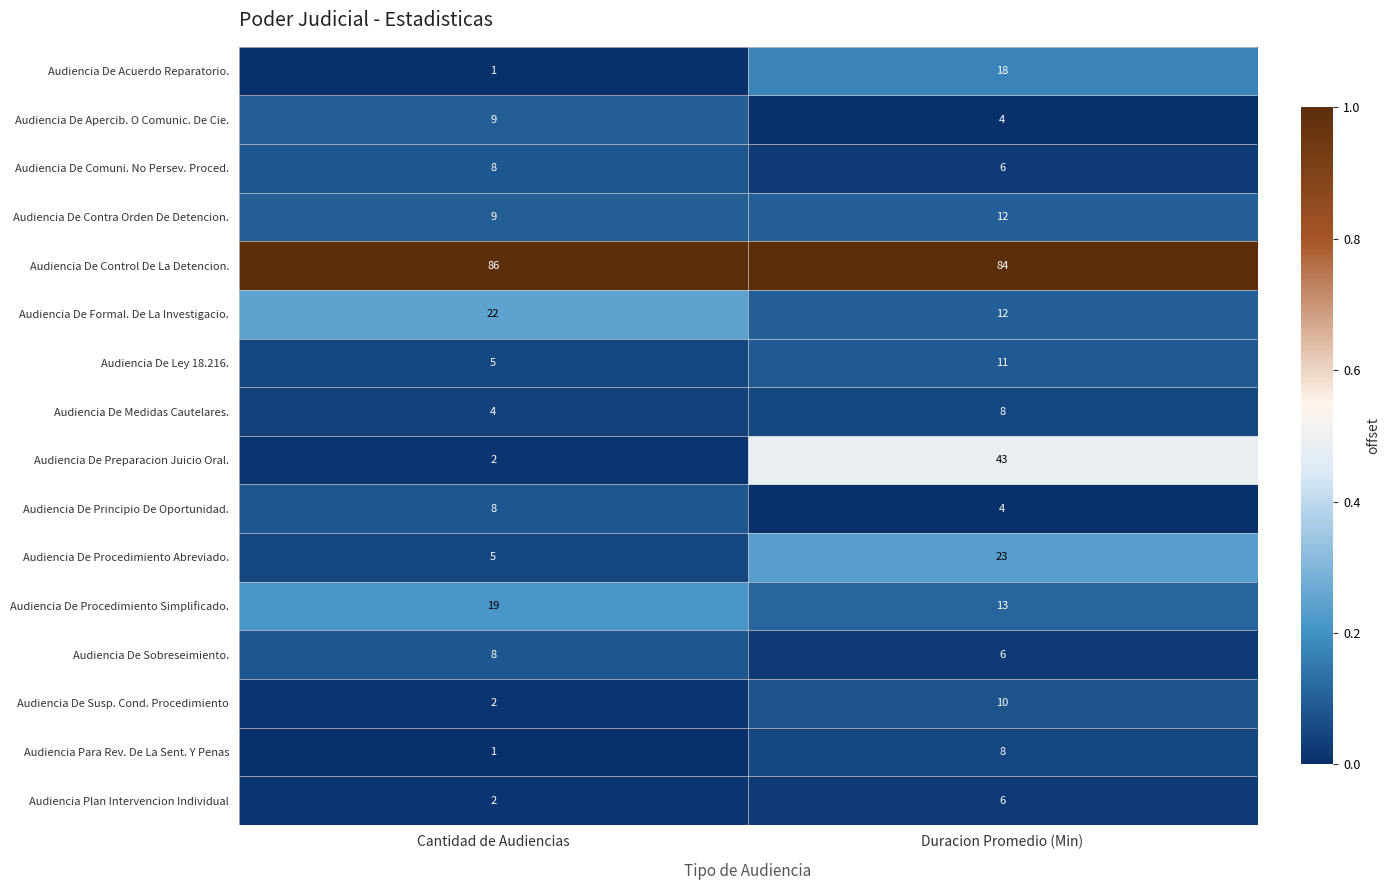

Count the number of categories in the chart.

2